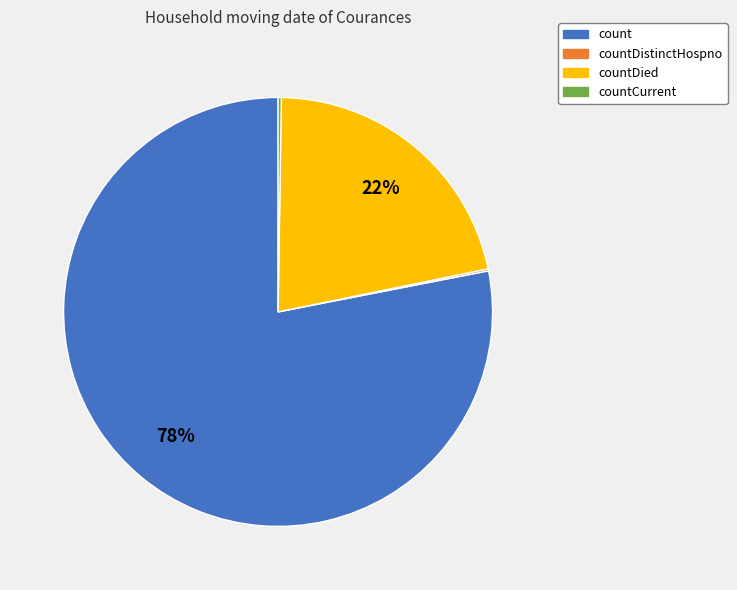

Does countDied account for over 50% of the chart?

No